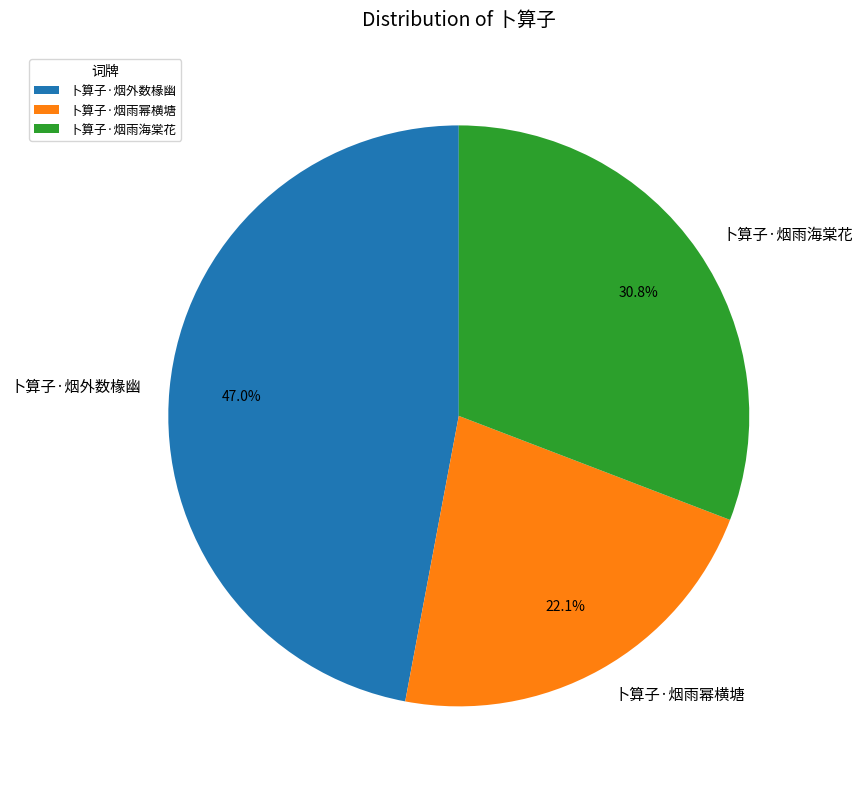

To the nearest percent, what is the difference between the 卜算子·烟外数椽幽 and 卜算子·烟雨海棠花 slice percentages?

16%